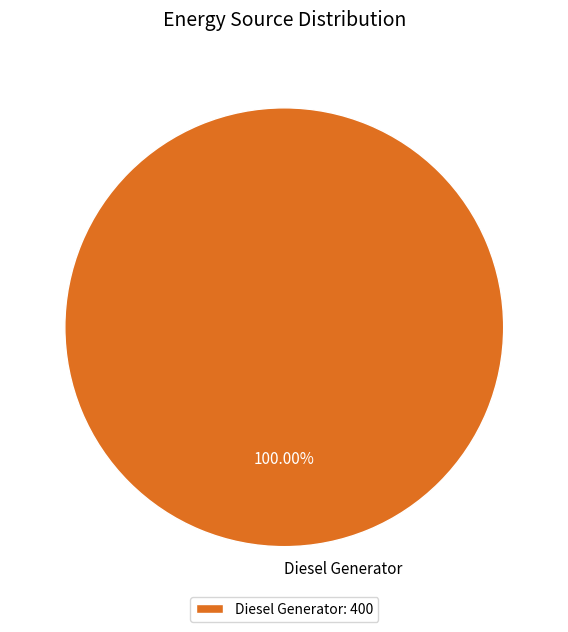

To the nearest percent, what percentage of the pie is Diesel Generator?

100%